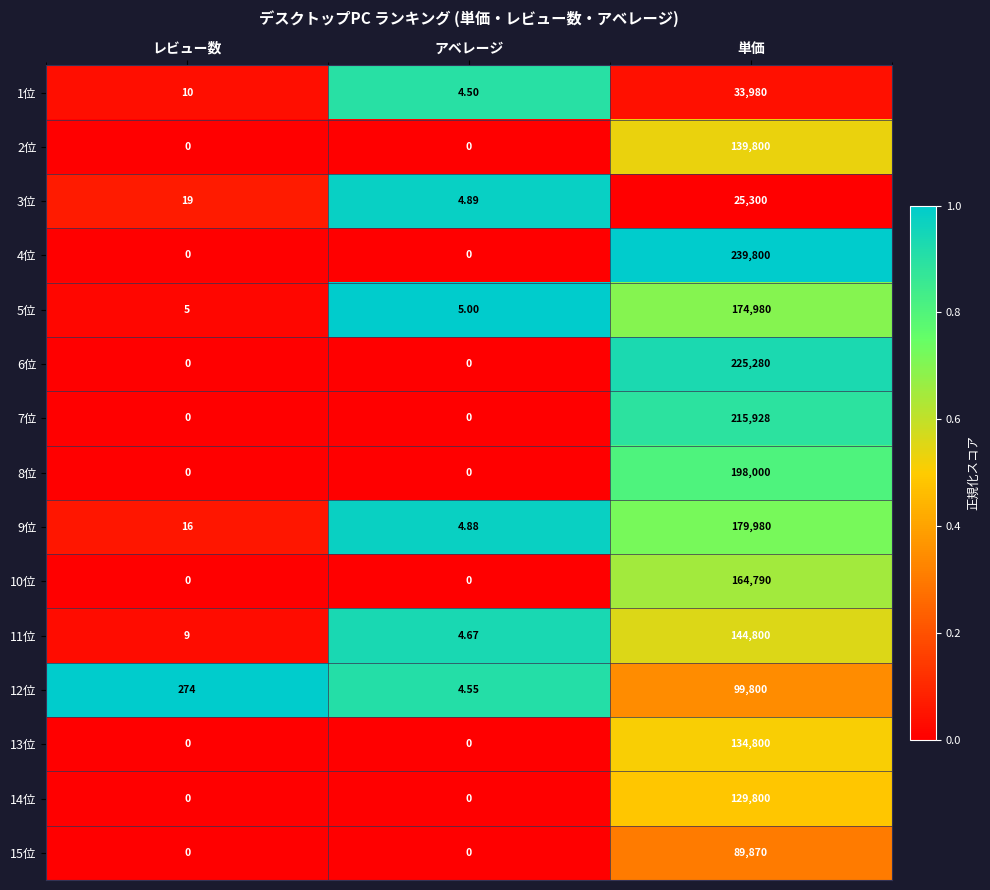

Rank the categories by 11位 value from lowest to highest.

アベレージ, レビュー数, 単価